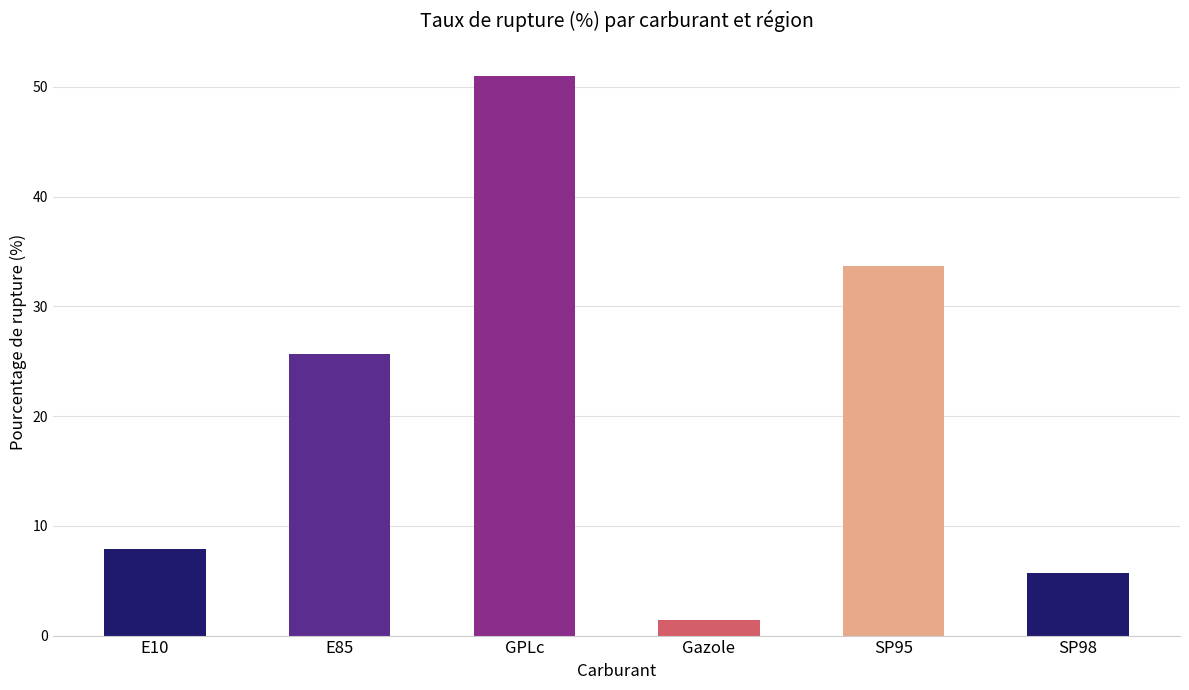

What is the value of the 5th bar from the left?

33.7